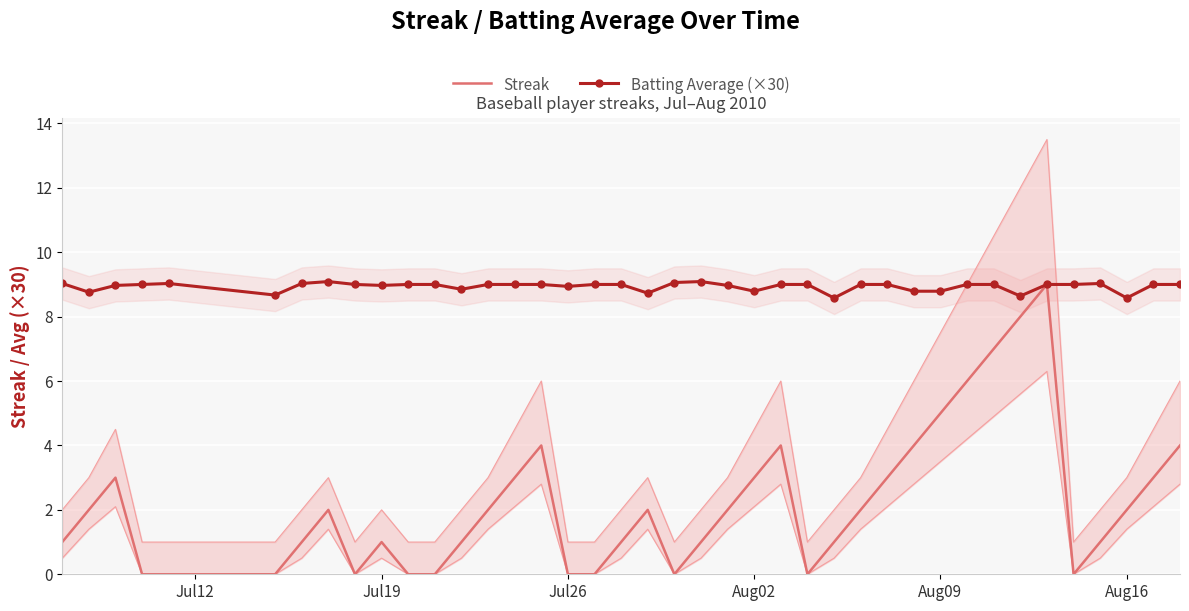

What is the sum of all Batting Average (×30) values?

357.4